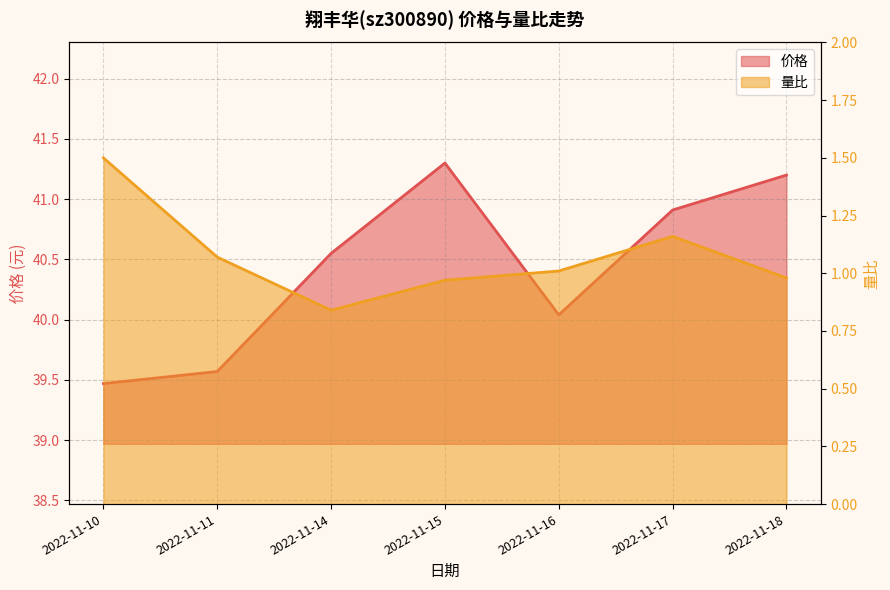

Which series has the largest total across all categories?

价格